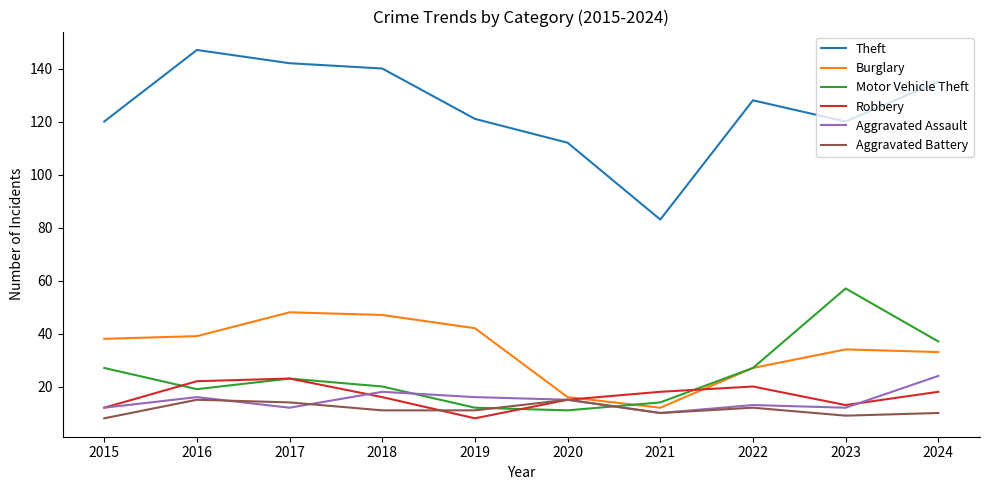

The value of Burglary at 2015 is 19. True or false?

False